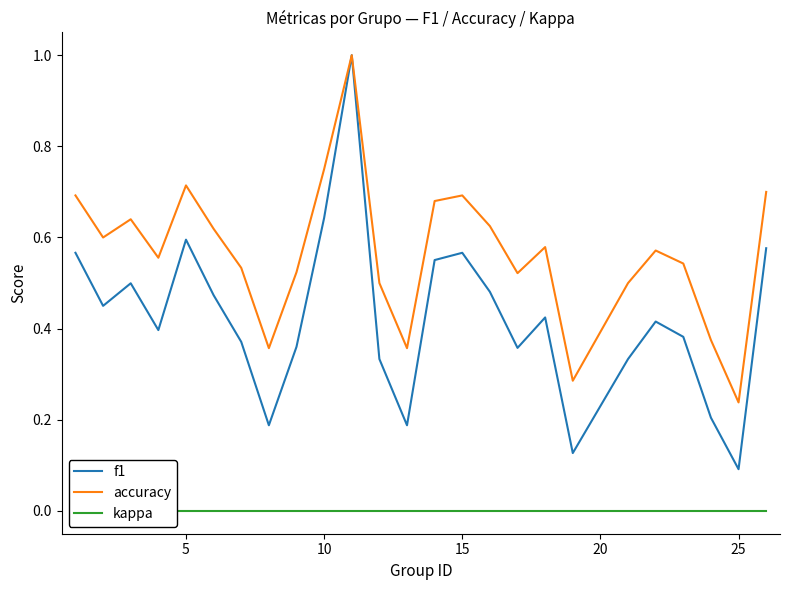

How many lines are shown in the chart?

3